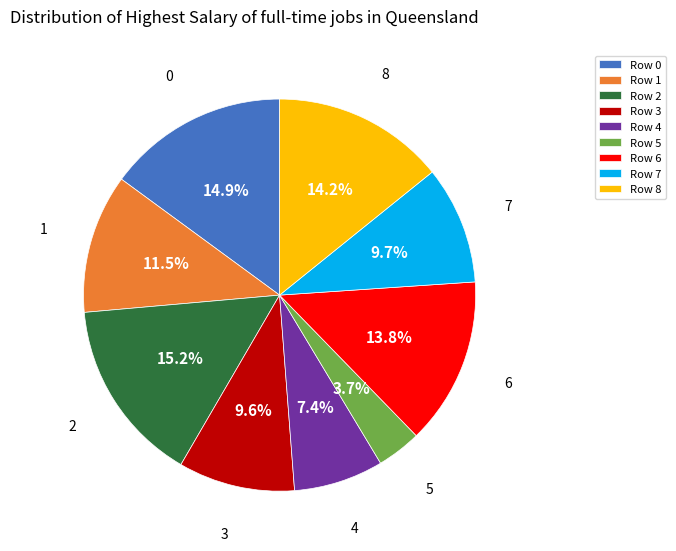

Is there any slice that represents more than half of the pie?

No